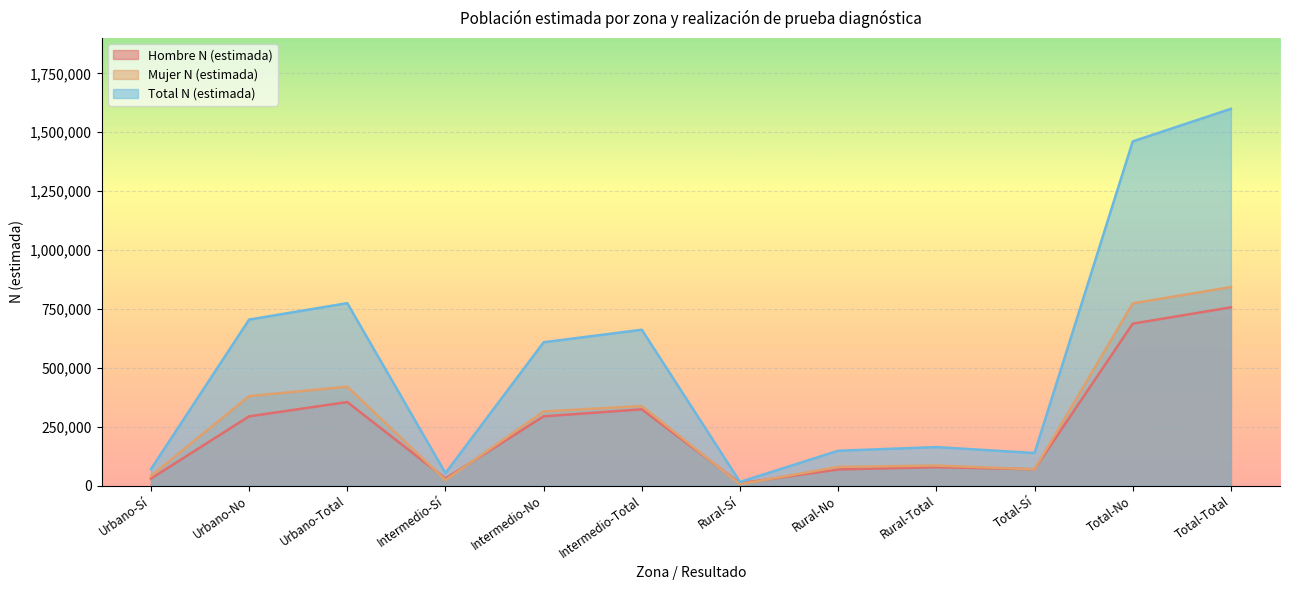

Reading left to right, what are all the values shown in this chart?

Hombre N (estimada): Urbano-Sí=29619	Urbano-No=293905	Urbano-Total=354524	Intermedio-Sí=29879	Intermedio-No=293905	Intermedio-Total=323784	Rural-Sí=9749	Rural-No=68536	Rural-Total=78285	Total-Sí=69247	Total-No=687346	Total-Total=756593
Mujer N (estimada): Urbano-Sí=40045	Urbano-No=379751	Urbano-Total=419796	Intermedio-Sí=23157	Intermedio-No=314520	Intermedio-Total=337677	Rural-Sí=5800	Rural-No=79309	Rural-Total=85109	Total-Sí=69002	Total-No=773580	Total-Total=842582
Total N (estimada): Urbano-Sí=69665	Urbano-No=704655	Urbano-Total=774320	Intermedio-Sí=53036	Intermedio-No=608425	Intermedio-Total=661461	Rural-Sí=15548	Rural-No=147846	Rural-Total=163394	Total-Sí=138249	Total-No=1460926	Total-Total=1599175